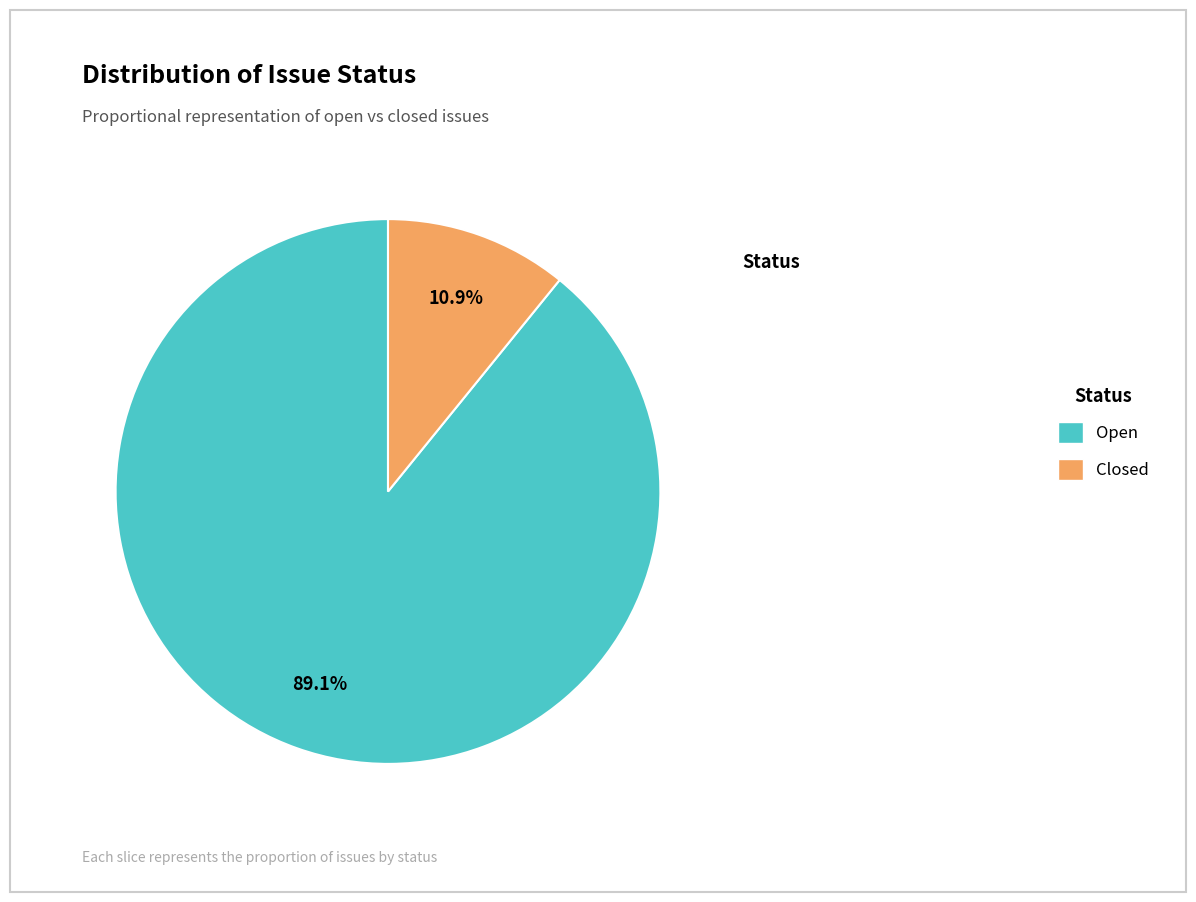

Which category has the smallest portion of the pie?

Closed